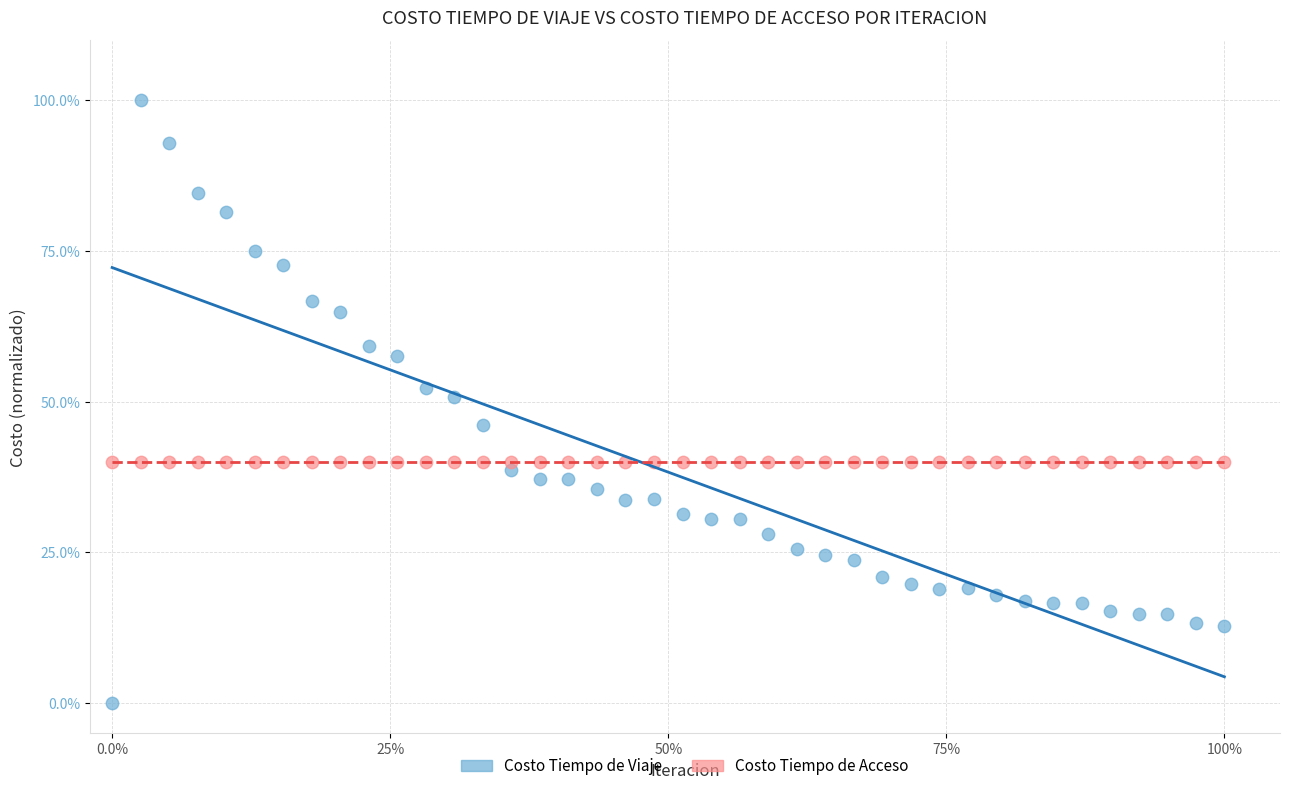

Which series contains the highest Y value?

Costo Tiempo de Viaje